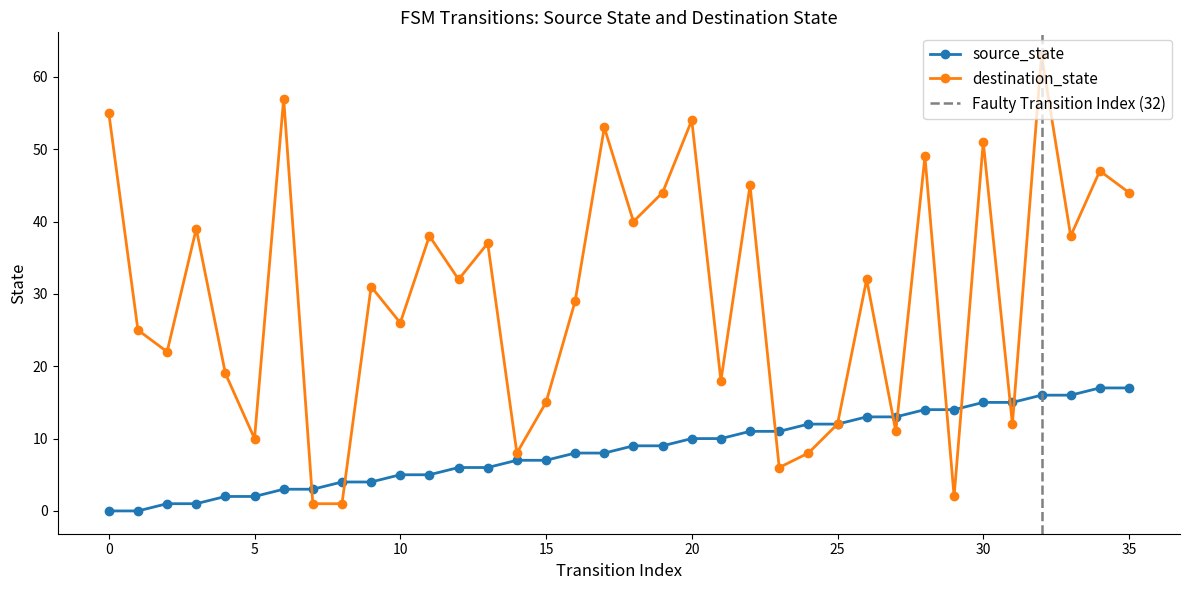

What is the difference between the maximum and minimum values in the destination_state series?

62